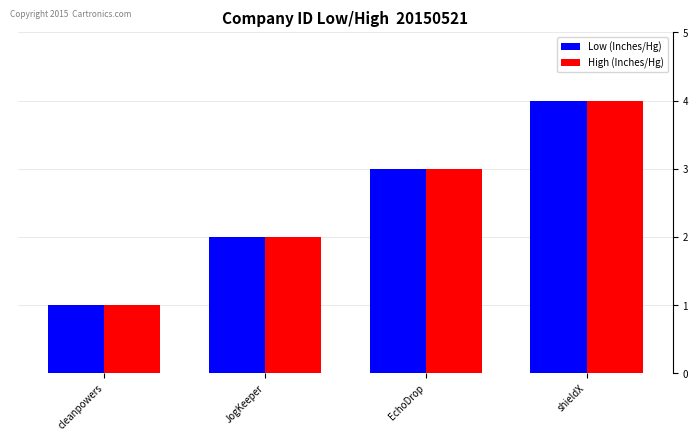

How many categories are shown in the chart?

4